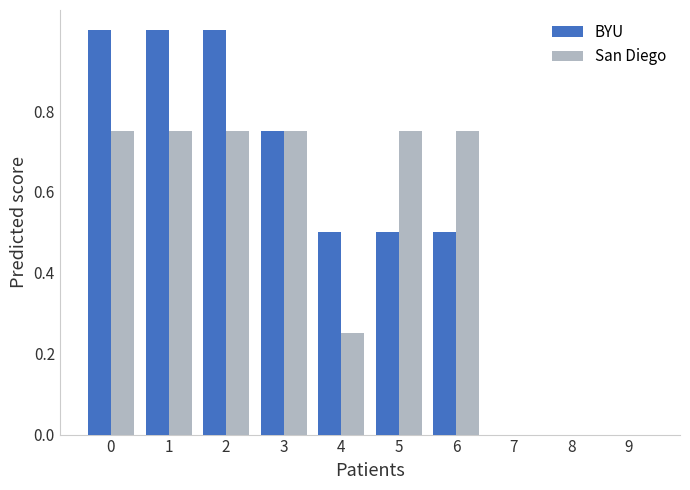

Is the value of BYU at 4 greater than the value of San Diego at 6?

No